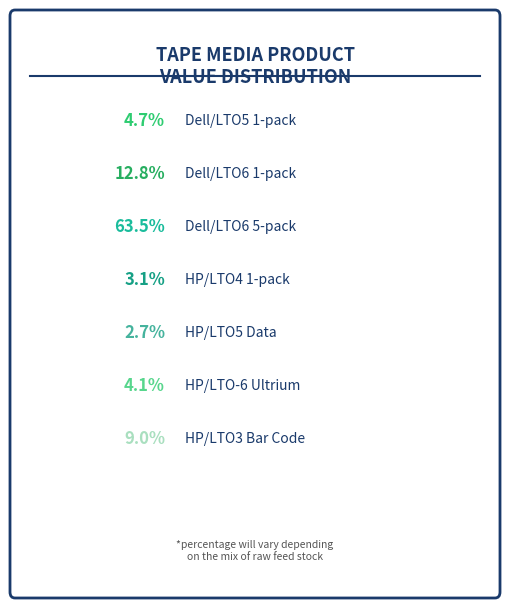

Rank the categories by value from lowest to highest.

HP/LTO5 Data, HP/LTO4 1-pack, HP/LTO-6 Ultrium, Dell/LTO5 1-pack, HP/LTO3 Bar Code, Dell/LTO6 1-pack, Dell/LTO6 5-pack